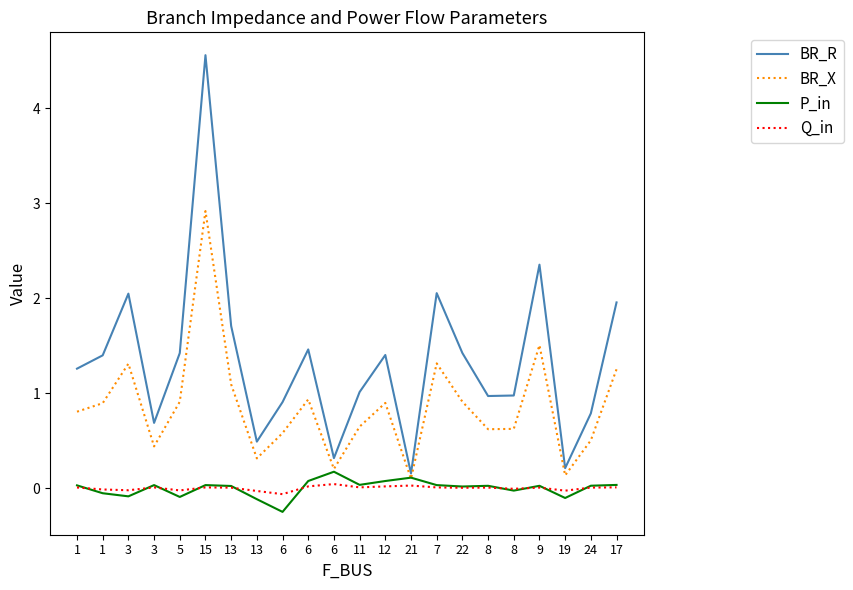

What is the difference between the second highest and second lowest values in the P_in series?

0.2